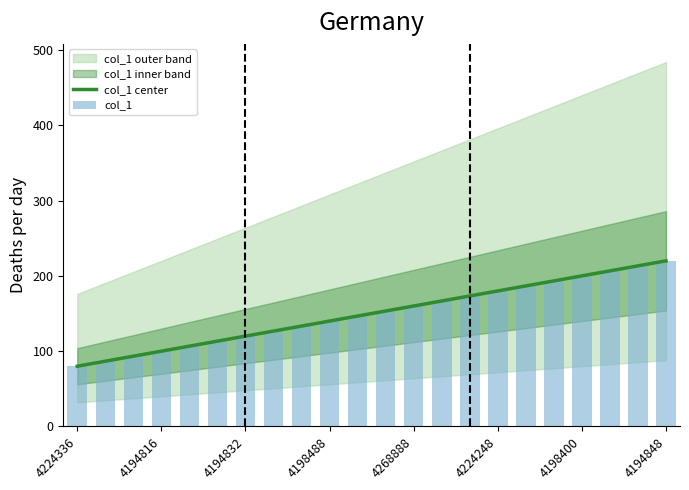

True or false: col_1 center has a value of 125.2 at 4224248.

False